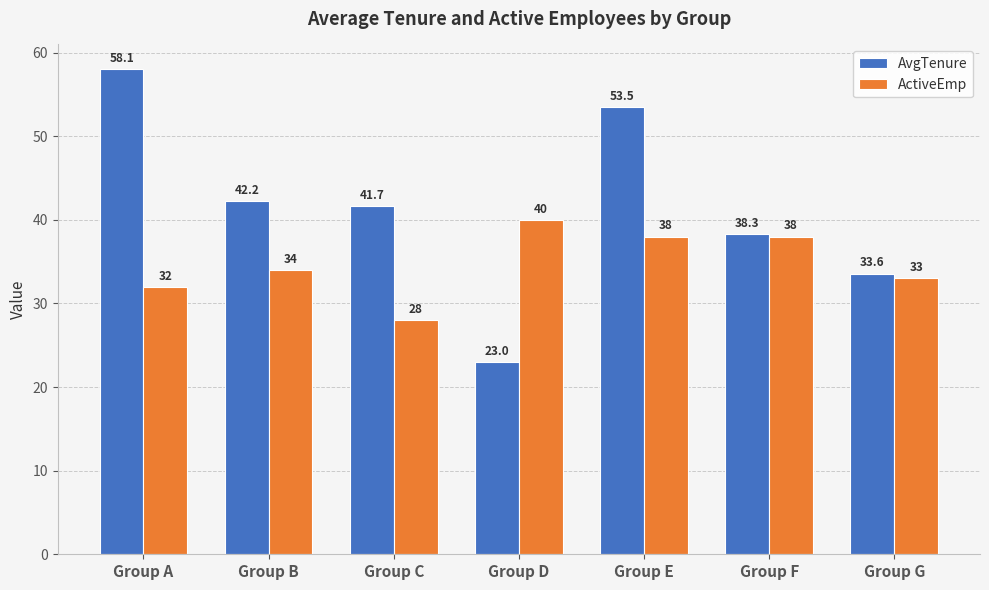

What is the difference between the highest and lowest values at Group D?

17.0